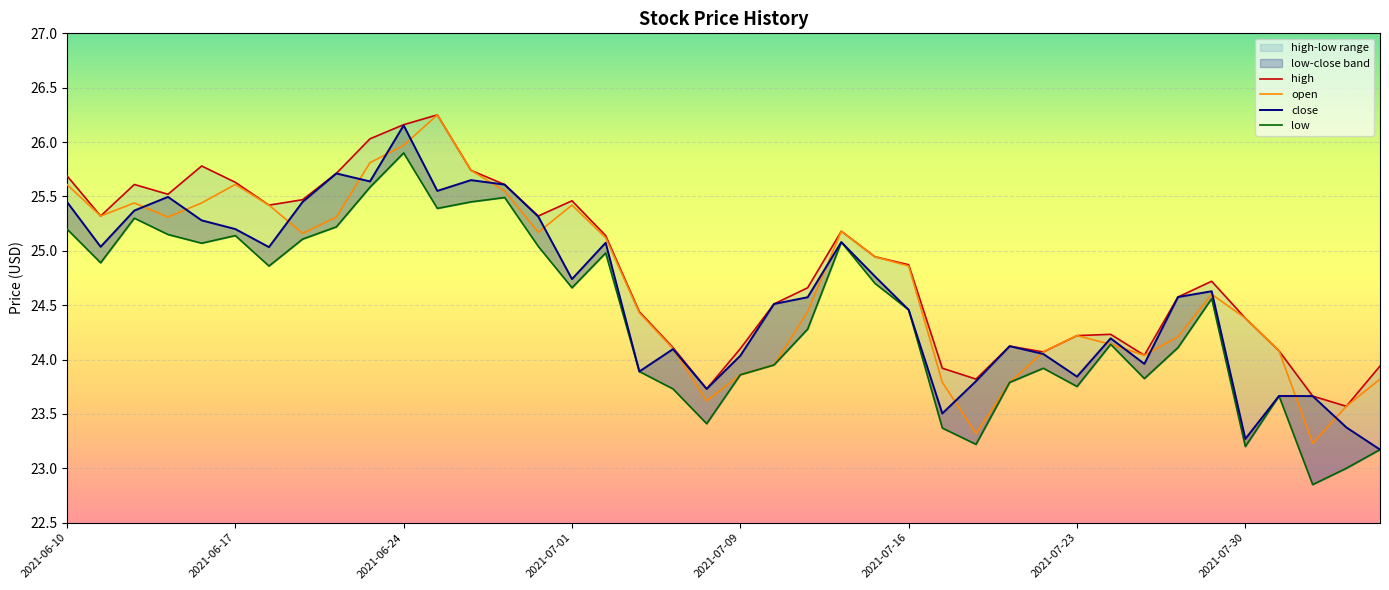

Reading left to right, extract all data points from this chart.

high: 25.7	25.3	25.6	25.5	25.8	25.6	25.4	25.5	25.7	26.0	26.2	26.2	25.7	25.6	25.3	25.5	25.1	24.4	24.1	23.7	24.1	24.5	24.7	25.2	24.9	24.9	23.9	23.8	24.1	24.1	24.2	24.2	24.0	24.6	24.7	24.4	24.1	23.7	23.6	23.9
open: 25.6	25.3	25.4	25.3	25.4	25.6	25.4	25.2	25.3	25.8	26.0	26.2	25.7	25.6	25.2	25.4	25.1	24.4	24.1	23.6	23.9	23.9	24.4	25.2	24.9	24.9	23.8	23.3	23.8	24.1	24.2	24.1	24.0	24.2	24.6	24.4	24.1	23.2	23.6	23.8
close: 25.4	25.0	25.4	25.5	25.3	25.2	25.0	25.4	25.7	25.6	26.2	25.6	25.6	25.6	25.3	24.7	25.1	23.9	24.1	23.7	24.0	24.5	24.6	25.1	24.8	24.5	23.5	23.8	24.1	24.1	23.8	24.2	24.0	24.6	24.6	23.3	23.7	23.7	23.4	23.2
low: 25.2	24.9	25.3	25.1	25.1	25.1	24.9	25.1	25.2	25.6	25.9	25.4	25.4	25.5	25.0	24.7	25.0	23.9	23.7	23.4	23.9	23.9	24.3	25.1	24.7	24.5	23.4	23.2	23.8	23.9	23.8	24.1	23.8	24.1	24.6	23.2	23.7	22.9	23.0	23.2